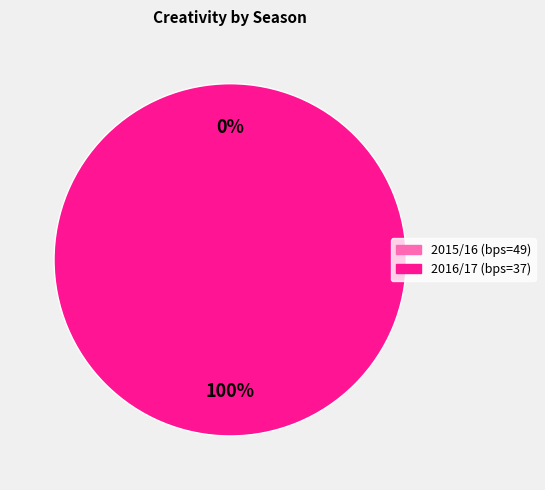

Is it true that 49 is 10% of the pie?

False